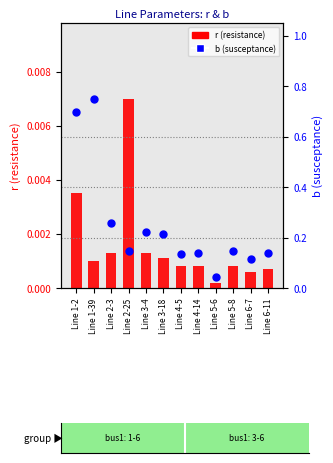

What is the total value across all series at Line 3-18?

0.2